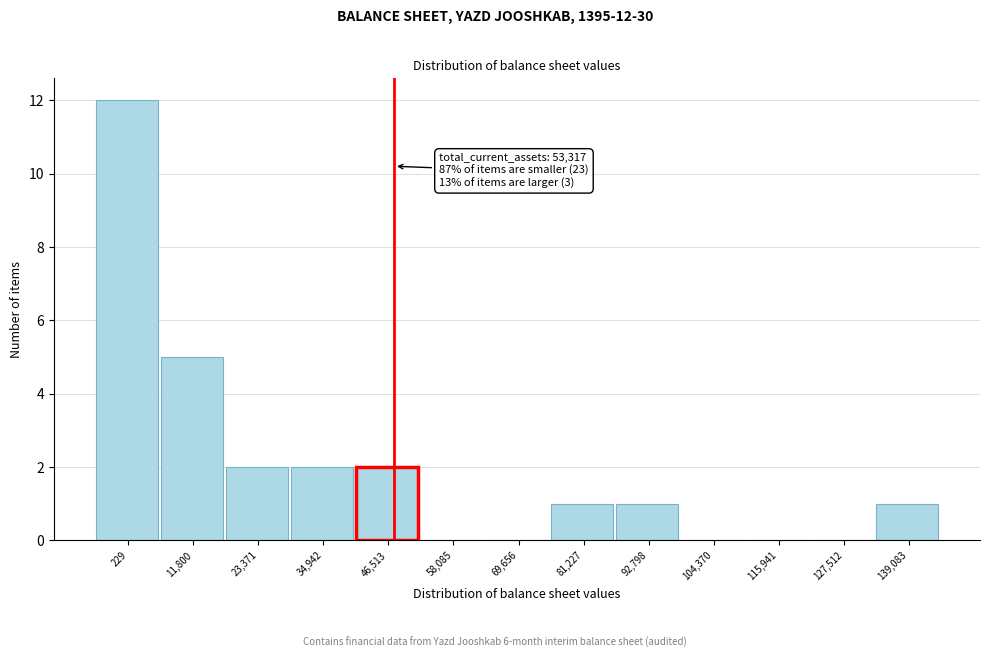

Reading left to right, list all the values displayed in this chart.

229=12	11,800=5	23,371=2	34,942=2	46,513=2	58,085=0	69,656=0	81,227=1	92,798=1	104,370=0	115,941=0	127,512=0	139,083=1